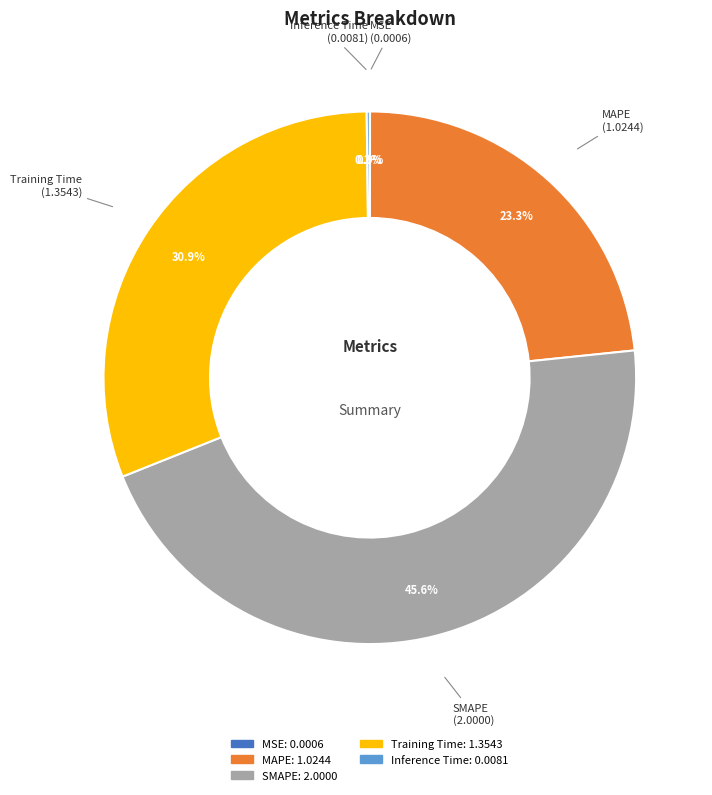

True or false: SMAPE accounts for 46% of the total.

True